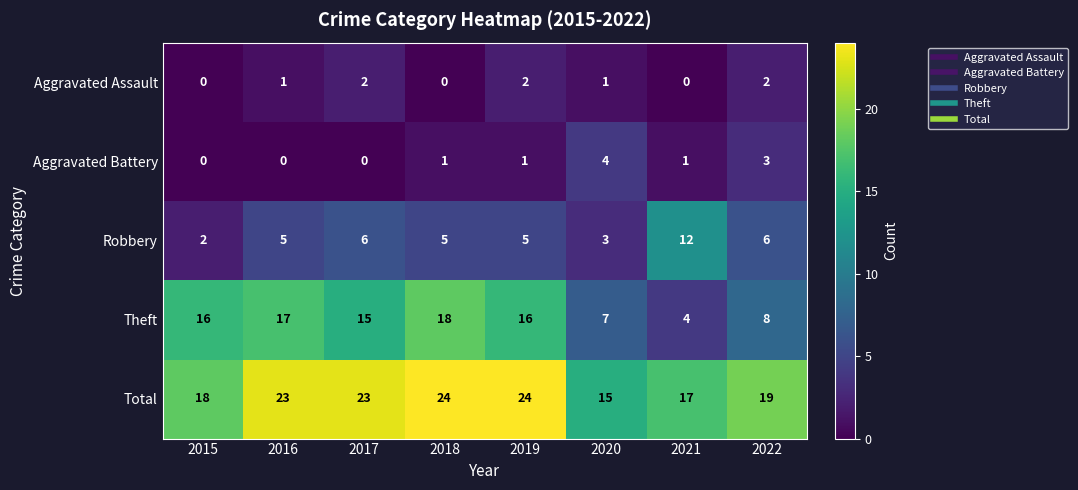

Which category has the highest value in the Aggravated Battery series?

2020